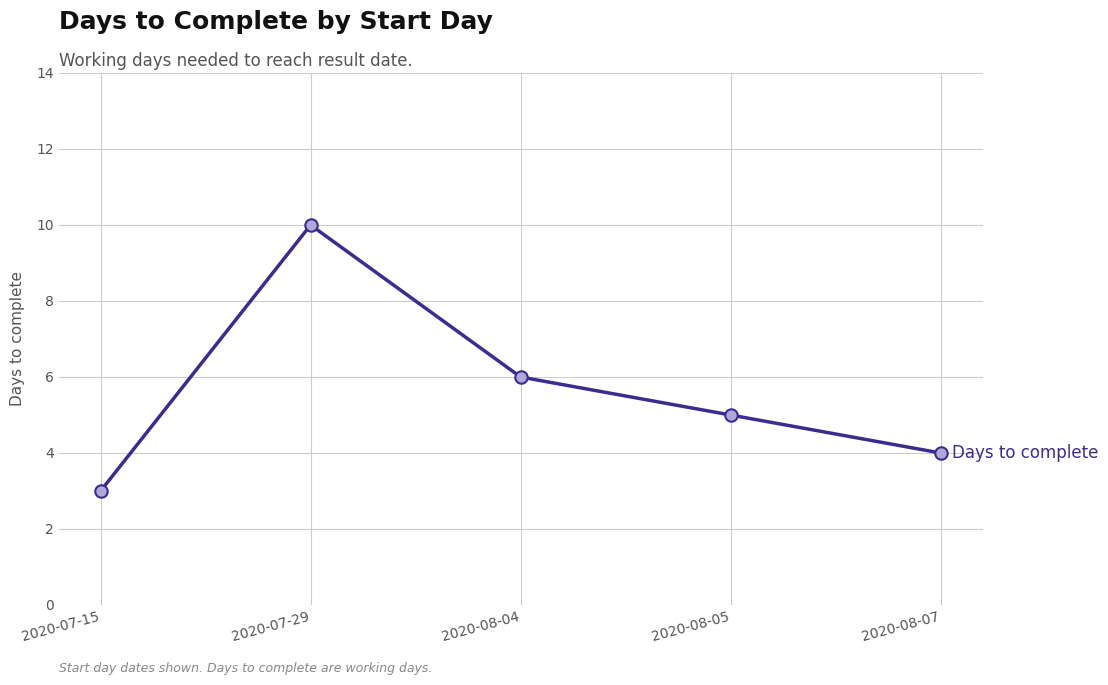

Between 2020-08-04 and 2020-07-29, which is larger?

2020-07-29